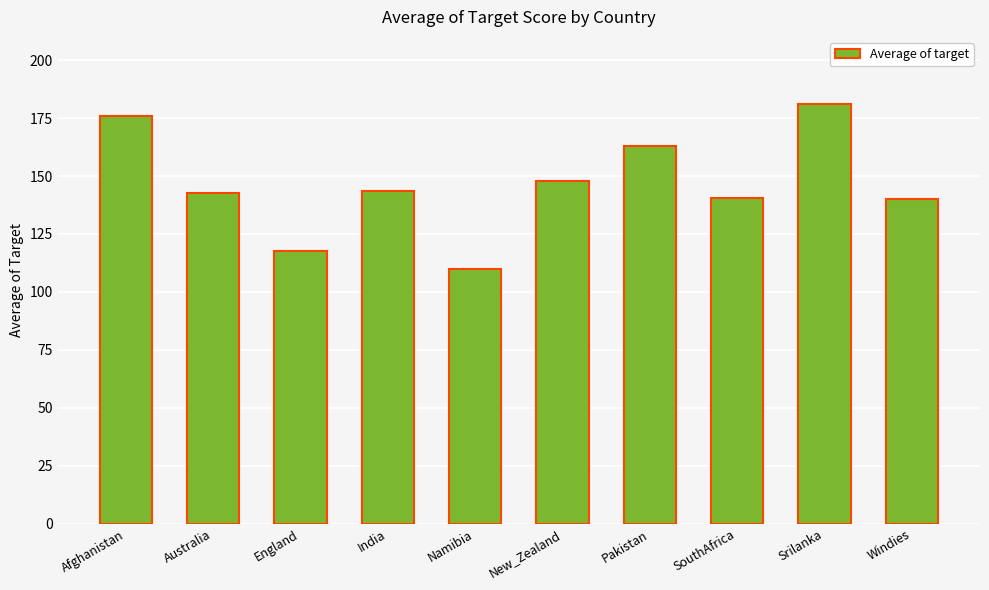

What is the greatest value displayed?

181.0